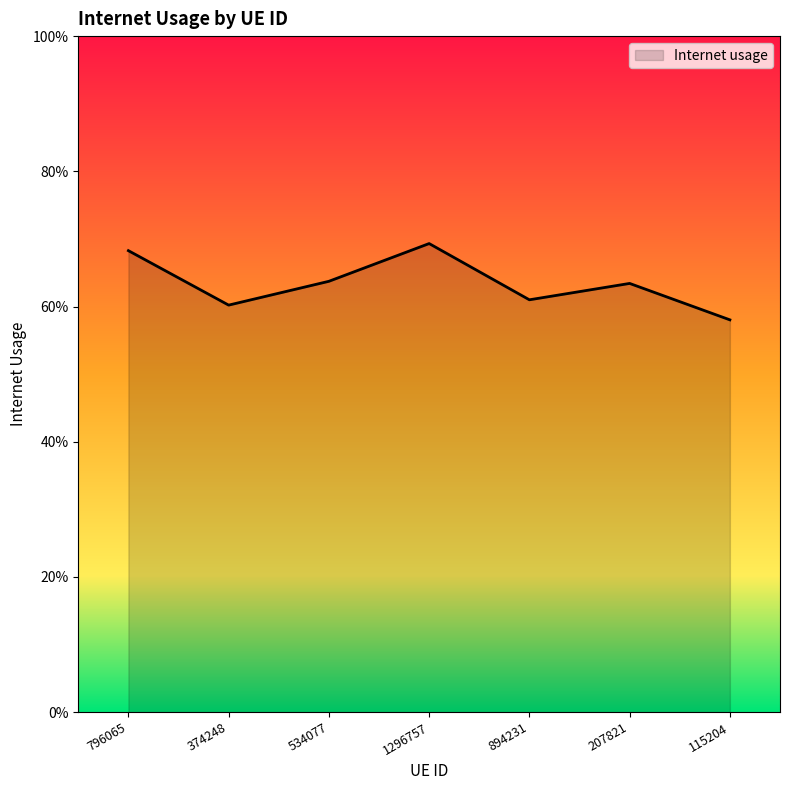

Reading left to right, extract all data points from this chart.

796065=0.7	374248=0.6	534077=0.6	1296757=0.7	894231=0.6	207821=0.6	115204=0.6